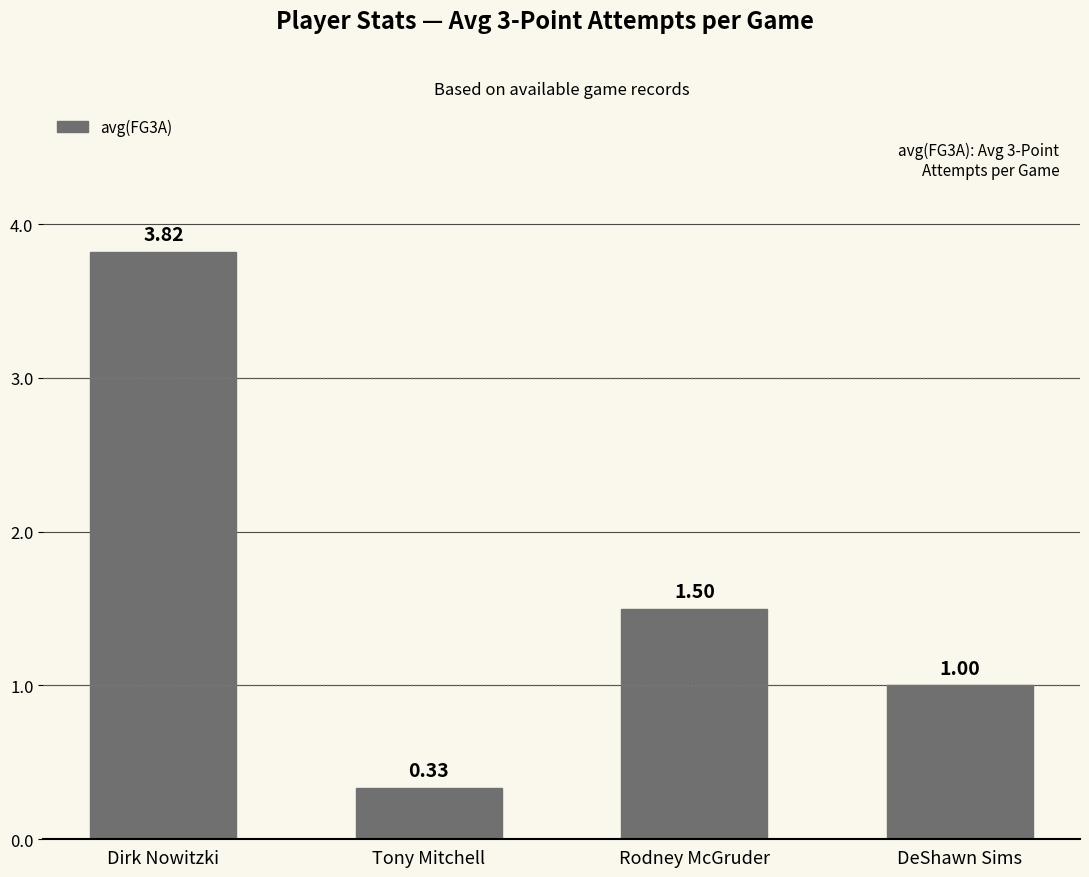

Rank the categories by value from highest to lowest.

Dirk Nowitzki, Rodney McGruder, DeShawn Sims, Tony Mitchell